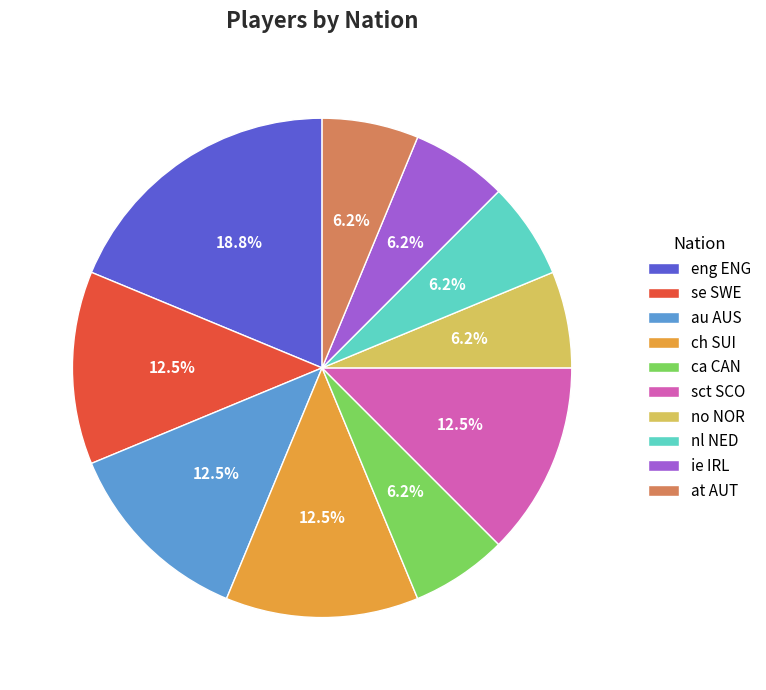

Which has a higher value, ca CAN or ch SUI?

ch SUI